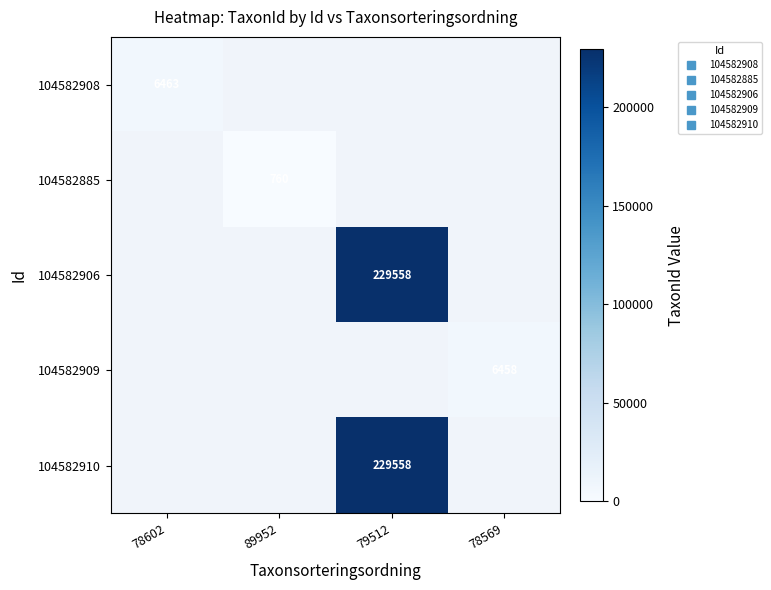

The value of 104582906 at 79512 is 229558.0. True or false?

True